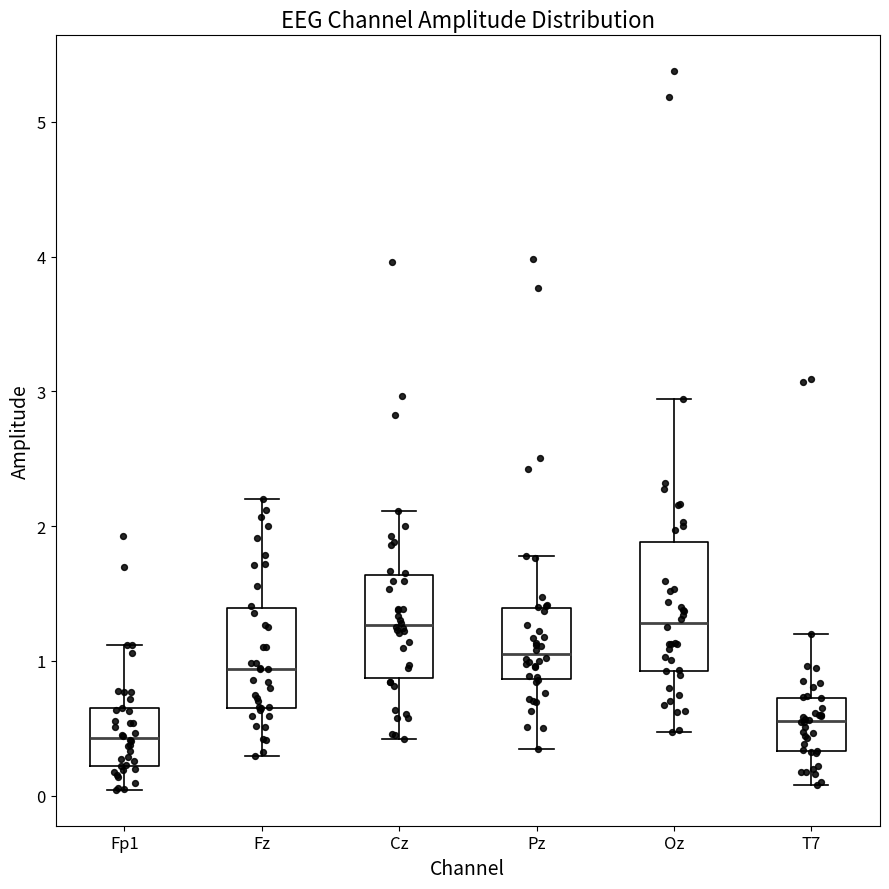

Which box is the tallest, from its lower edge to its upper edge?

Oz